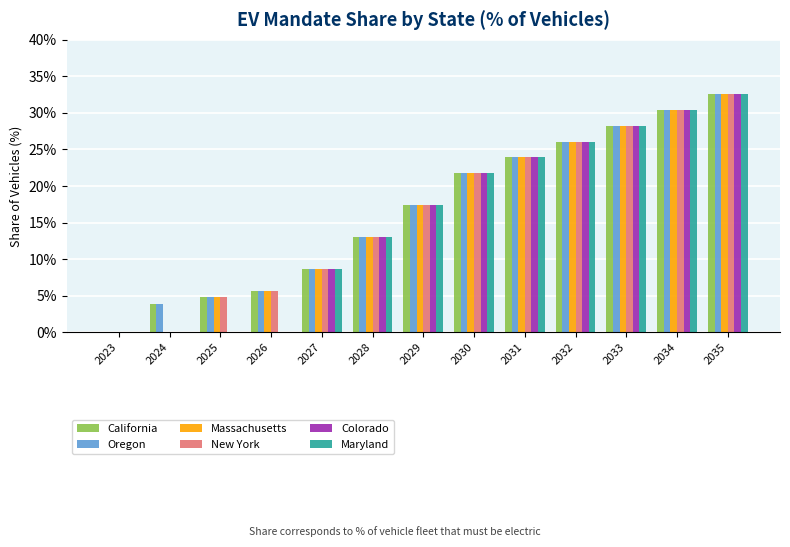

The value of Oregon at 2029 is 23.5. True or false?

False